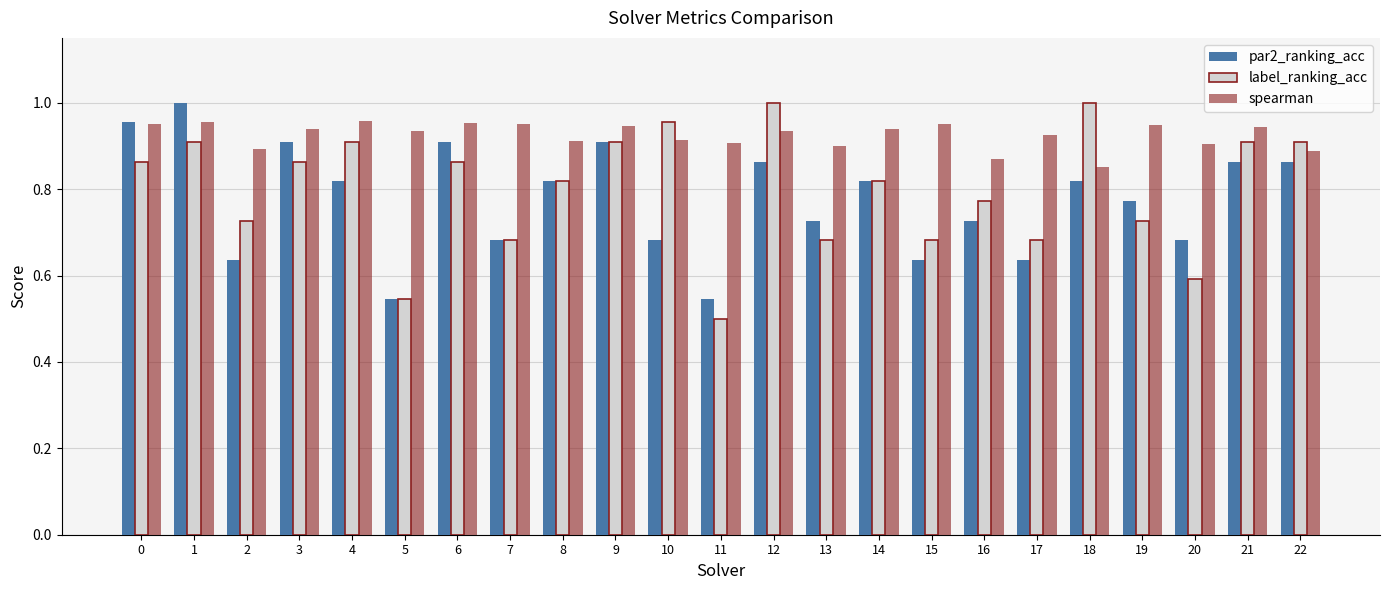

Is it true that label_ranking_acc equals 0.9 at 6?

True